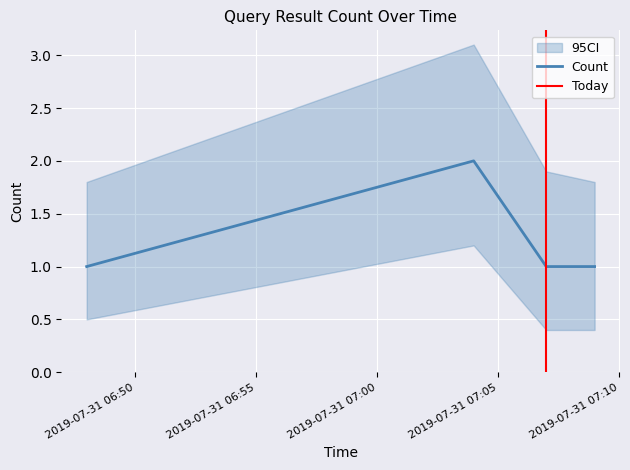

The chart shows a value of 1 at 2019-07-31 07:07:00. True or false?

True